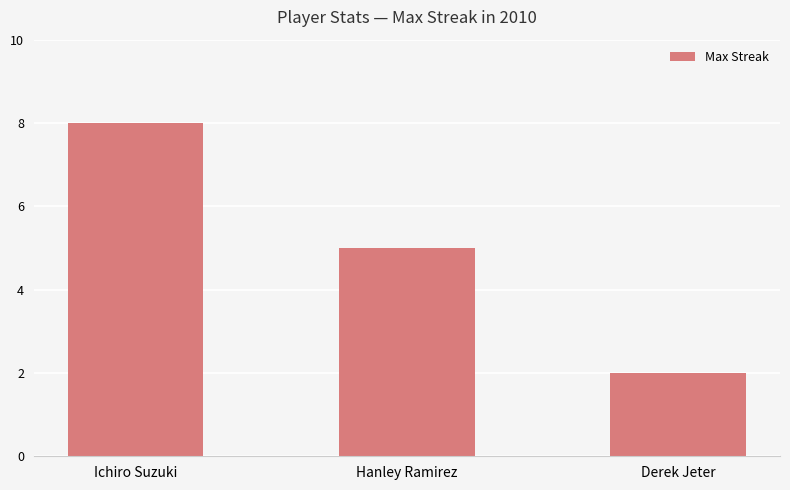

The value at Derek Jeter is 2. True or false?

True